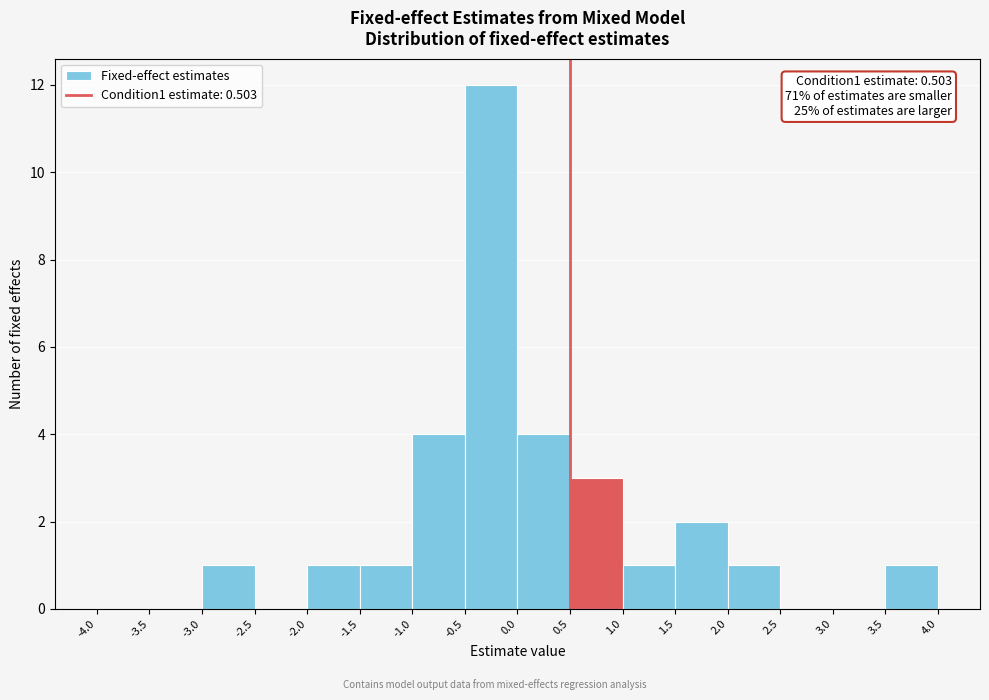

Over which range of the x-axis is the bar tallest?

-0.5 to 0.0